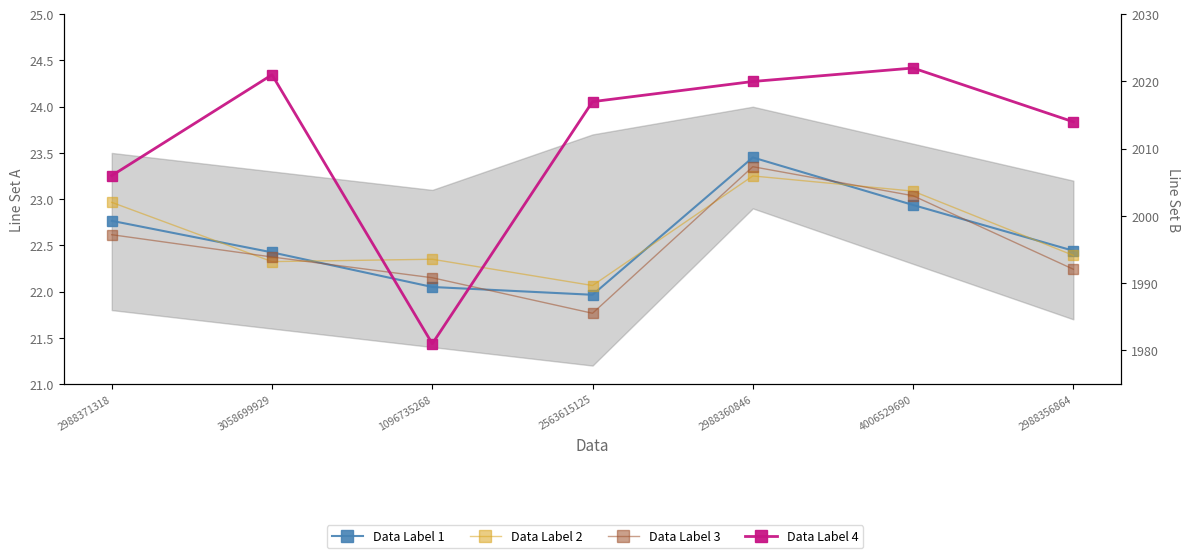

Where do Data Label 2 and Data Label 1 first cross each other?

2988371318 and 3058699929